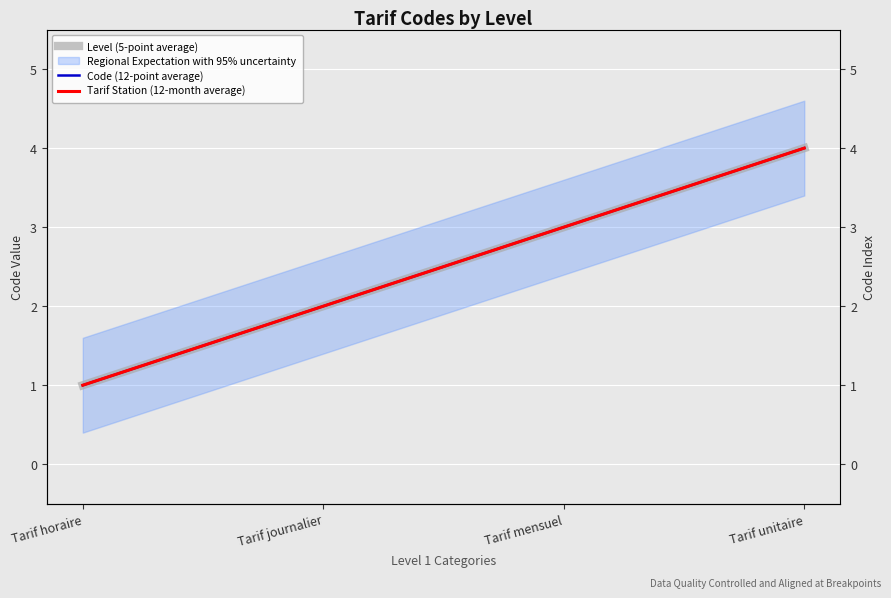

The Code (12-point average) series shows 1 at Tarif horaire. True or false?

True